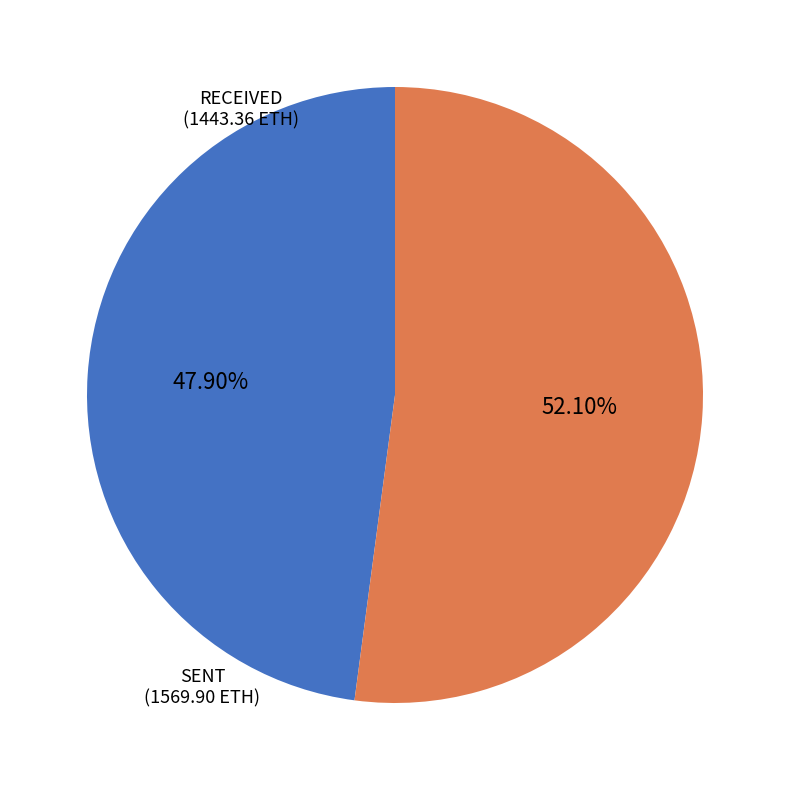

Is there a majority slice in this chart?

Yes